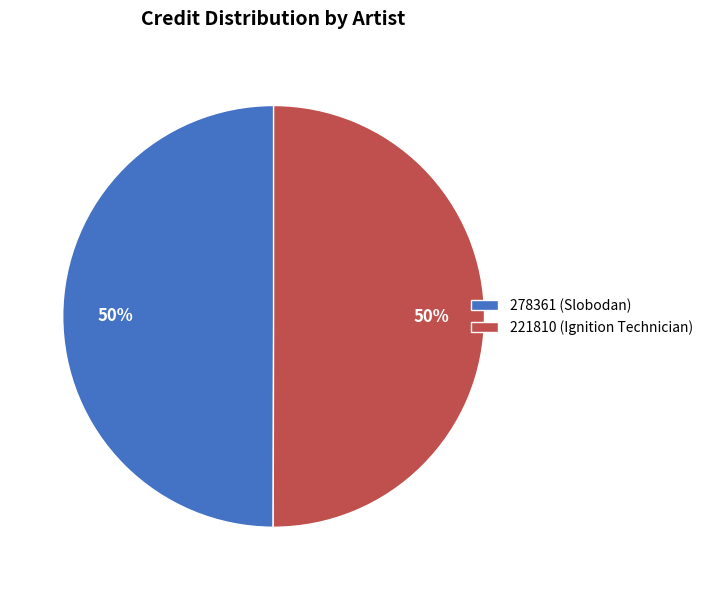

To the nearest percent, what percentage of the pie is 221810 (Ignition Technician)?

50%